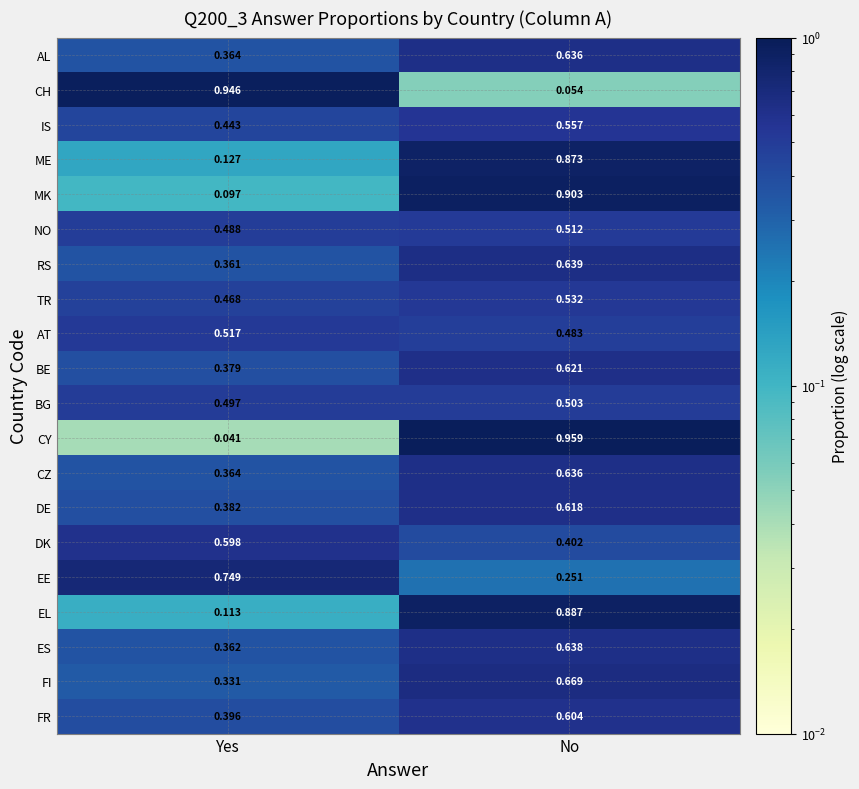

Where is MK nearest to the value 0?

Yes